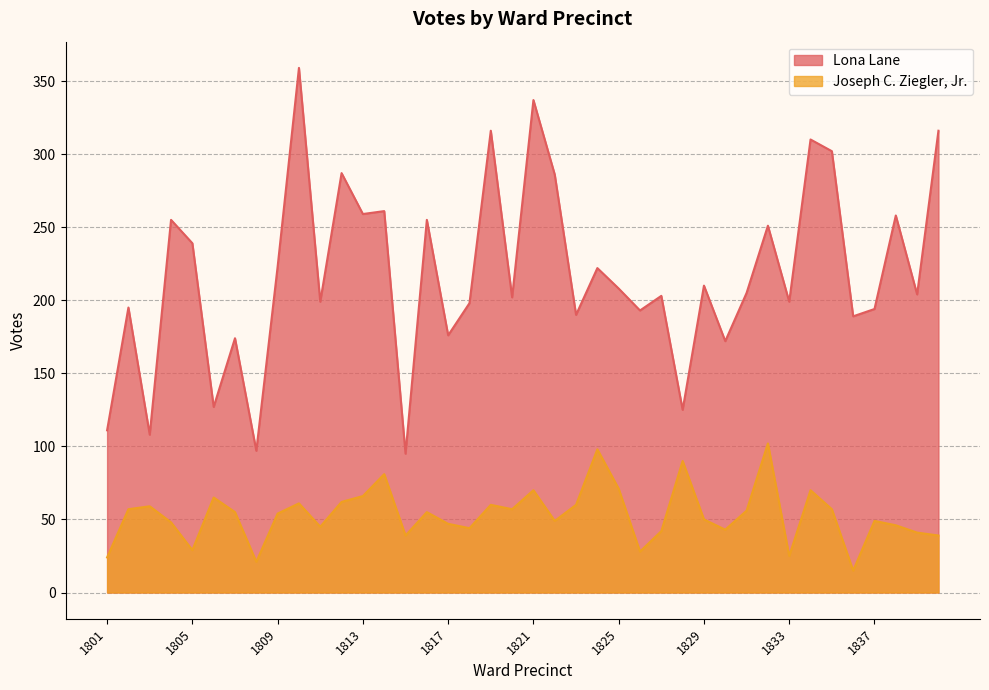

Reading left to right, what are all the values shown in this chart?

Lona Lane: 1801=111	1802=195	1803=108	1804=255	1805=239	1806=127	1807=174	1808=97	1809=223	1810=359	1811=199	1812=287	1813=259	1814=261	1815=95	1816=255	1817=176	1818=198	1819=316	1820=202	1821=337	1822=286	1823=190	1824=222	1825=208	1826=193	1827=203	1828=125	1829=210	1830=172	1831=205	1832=251	1833=199	1834=310	1835=302	1836=189	1837=194	1838=258	1839=204	1840=316
Joseph C. Ziegler, Jr.: 1801=24	1802=57	1803=59	1804=48	1805=29	1806=65	1807=55	1808=21	1809=54	1810=61	1811=45	1812=62	1813=66	1814=81	1815=39	1816=55	1817=47	1818=44	1819=60	1820=57	1821=70	1822=49	1823=60	1824=98	1825=71	1826=28	1827=42	1828=90	1829=50	1830=43	1831=56	1832=102	1833=25	1834=70	1835=57	1836=15	1837=49	1838=46	1839=41	1840=39